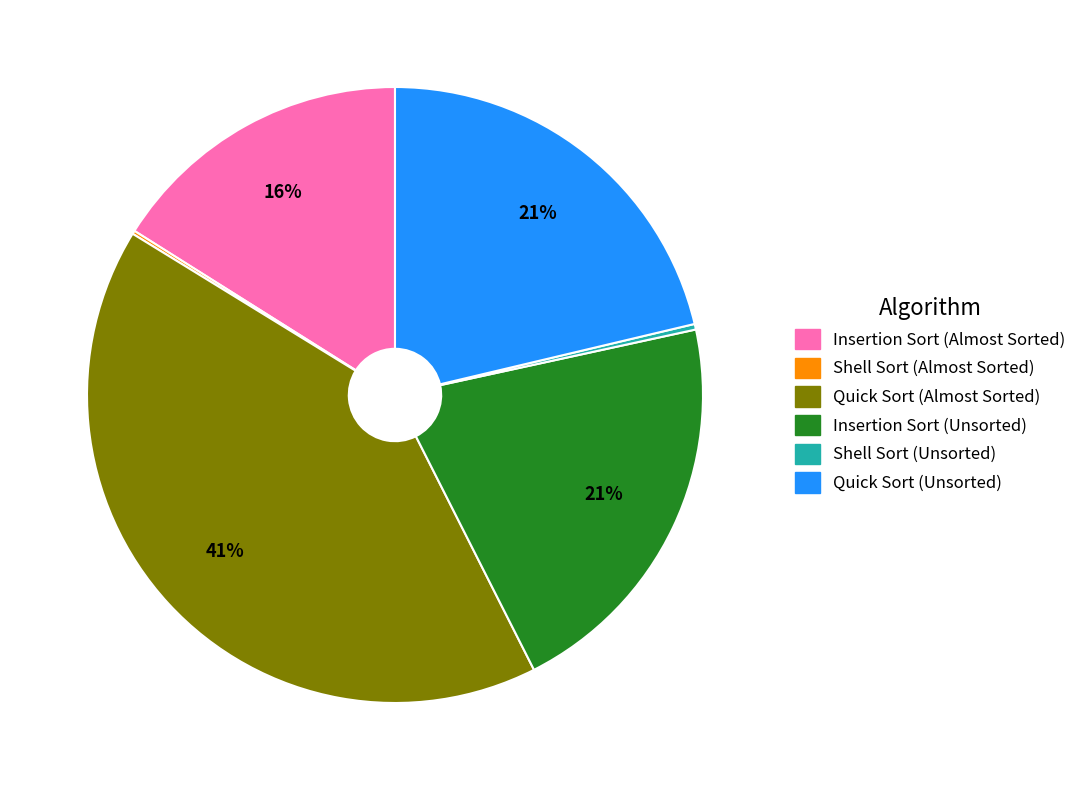

To the nearest percent, what is the average slice percentage?

17%